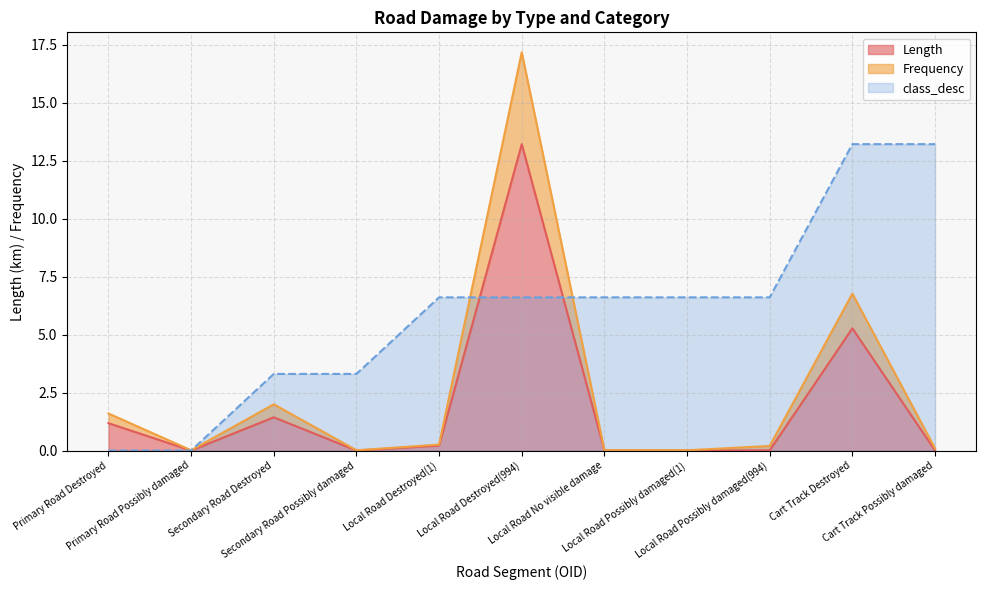

What is the label of the 1st point from the left?

Primary Road Destroyed